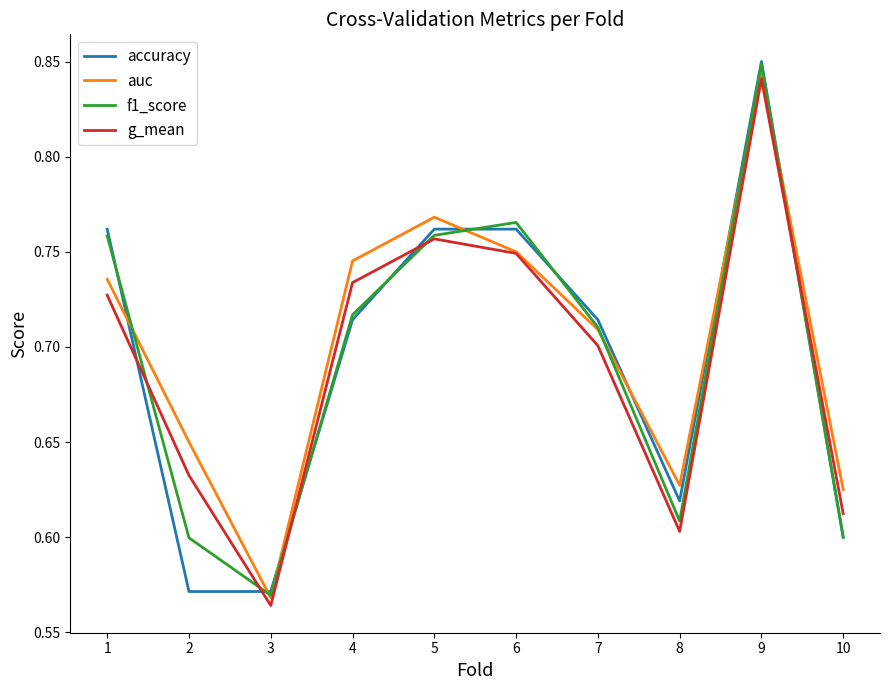

At which label is auc closest to 0?

3